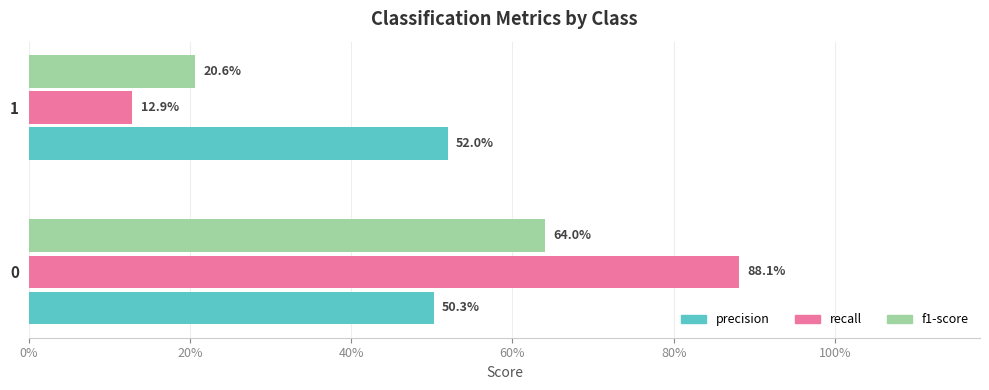

What is the highest value of the precision series?

0.5